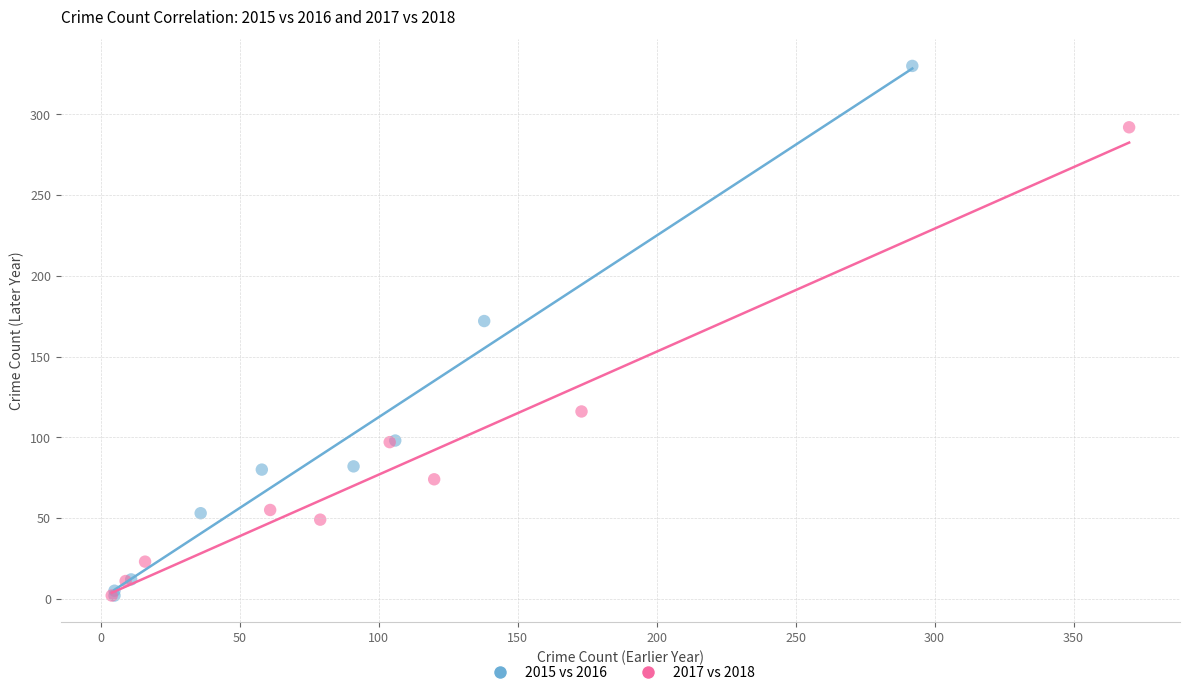

Which series has the largest Y range (max minus min)?

2015 vs 2016